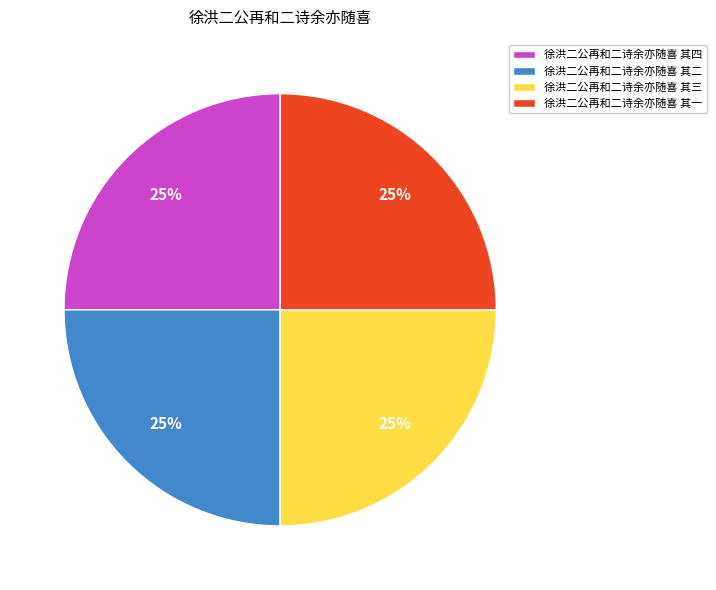

Is there a majority slice in this chart?

No